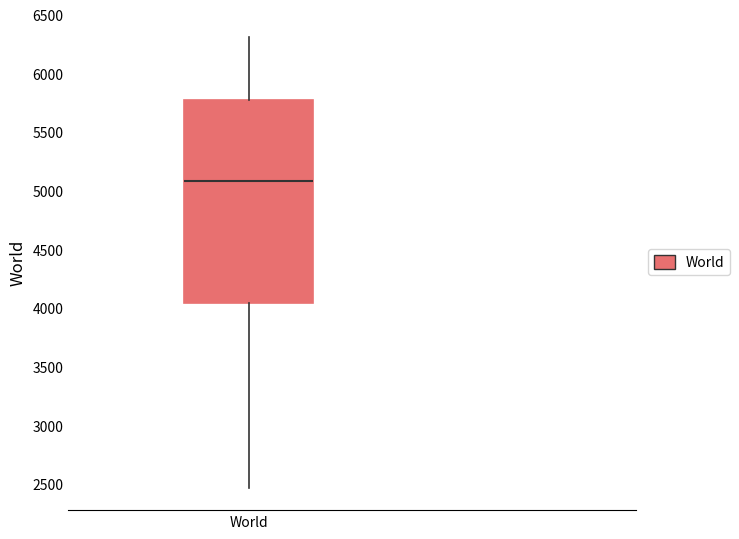

Where is the upper edge of the box for World on the y-axis? The values are not printed on the chart, so give them approximately, as read against the axis.

5750